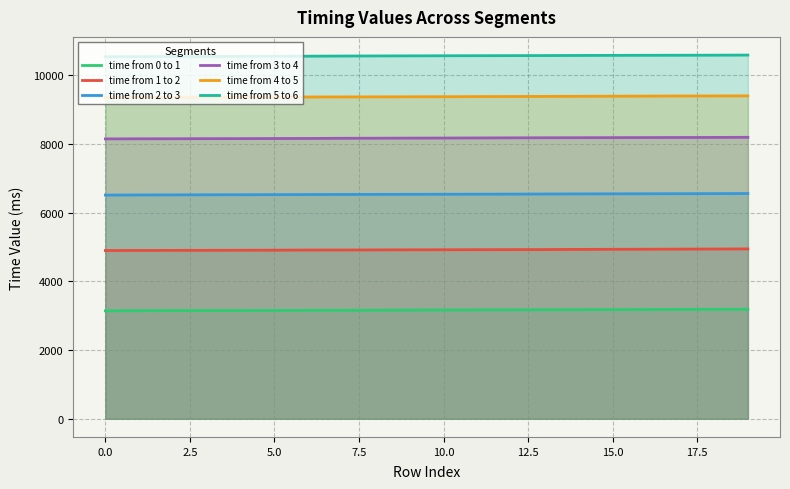

What is the difference between the highest and lowest values at 0.0?

7397